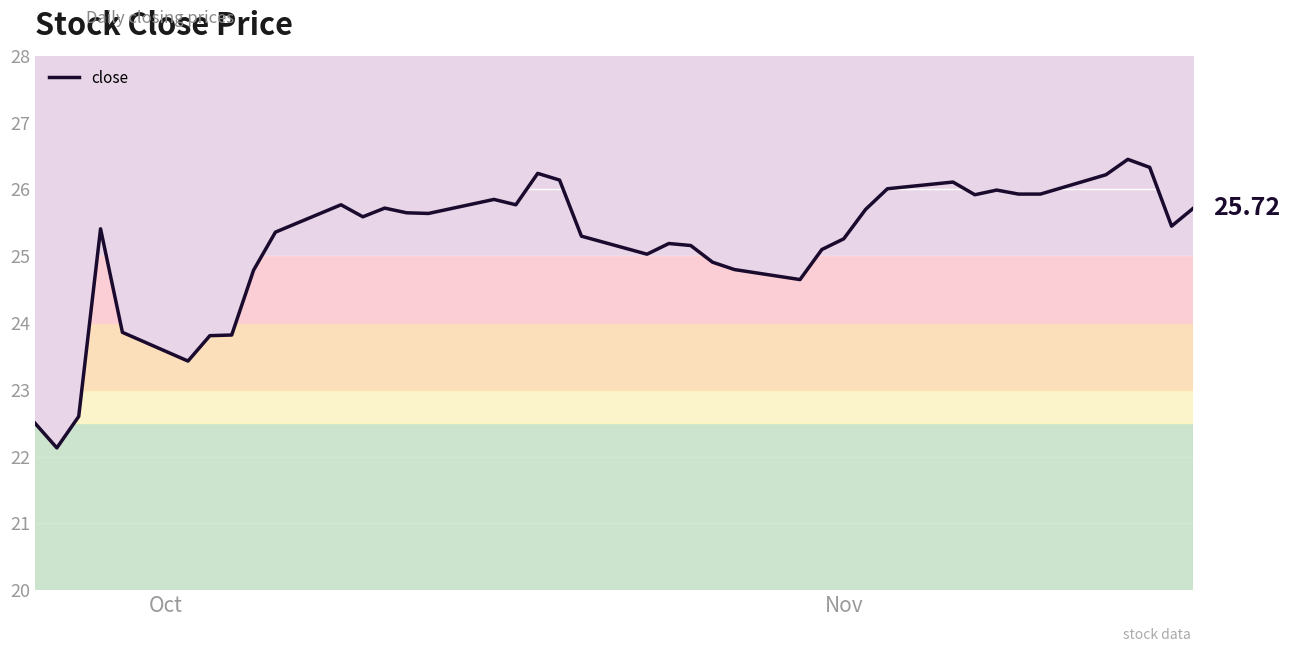

What is the average value?

25.2